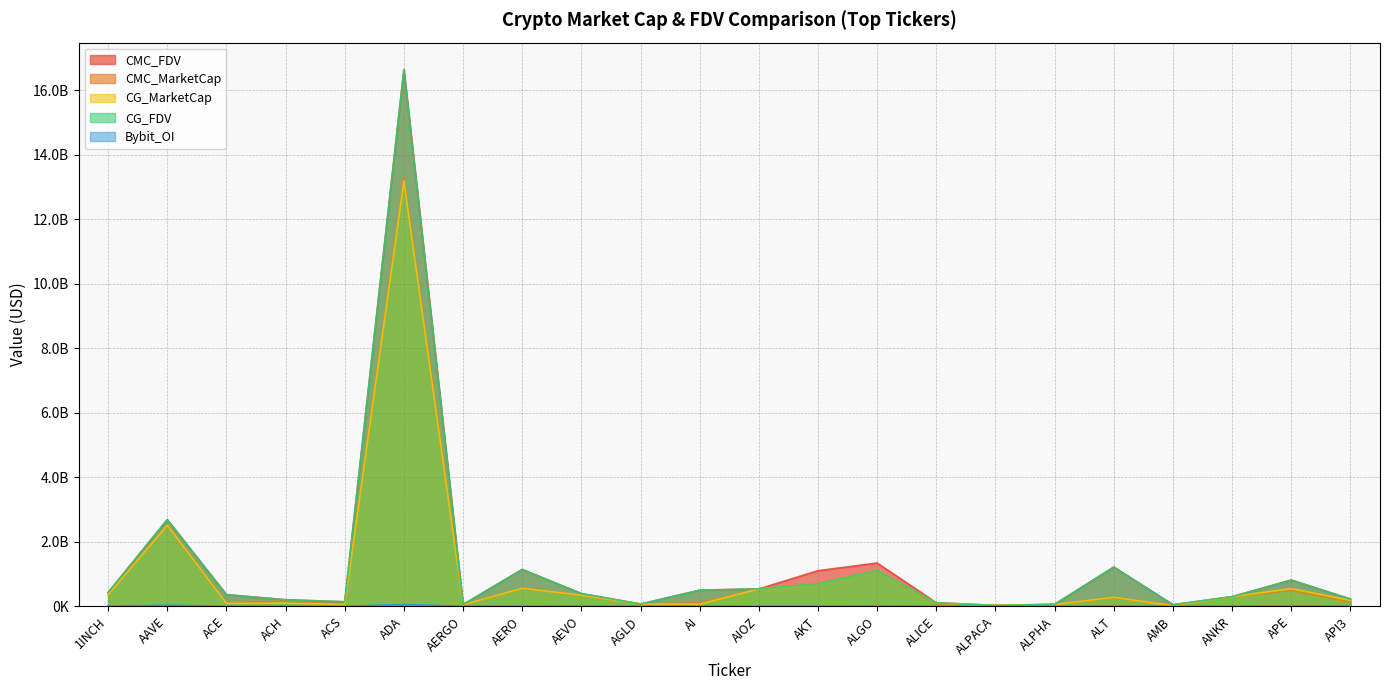

Reading left to right, transcribe all the data shown in this chart.

CMC_FDV: 427013635.0	2684914148.6	362088012.9	204681642.7	141428847.8	16636476868.5	56052403.8	1144501281.8	396982304.5	71673038.7	500979277.5	541583147.9	1105115834.7	1343126756.3	112219907.4	31758877.0	63169402.7	1218225032.4	51176023.8	299879274.8	814364043.5	225699498.3
CMC_MarketCap: 361687929.0	2506499324.4	92016384.8	166794058.7	57384032.5	13294631248.5	49886639.4	561149327.7	345837745.7	71673038.7	108962992.9	541583147.9	706195665.2	1109296841.5	76212279.4	25489494.4	56599784.8	271965595.0	24840892.0	299879274.8	492605416.4	138268459.1
CG_MarketCap: 361432125.0	2510858973.0	92131909.0	101014137.0	57364773.0	13181614799.0	52097733.0	558916797.0	346097543.0	71651293.0	65163600.0	541444716.0	704049108.0	1109769868.0	103292530.0	25485110.0	56534207.0	280989781.0	22470675.0	299804718.0	549524320.0	186397521.0
CG_FDV: 426711853.0	2689582913.0	360835621.0	204329389.0	141381379.0	16624156246.0	56019069.0	1139955128.0	397280522.0	71651293.0	501258462.0	543555044.0	706453723.0	1109769879.0	112172884.0	25485110.0	63096213.0	1216186608.0	51160326.0	299804718.0	814538629.0	225847001.0
Bybit_OI: 6822957.0	35792500.0	1437691.0	2123528.0	0.0	61309964.0	1436645.0	2815554.0	5828201.0	1432615.0	5307938.0	2587236.0	2568759.0	6650337.0	3121303.0	1050117.0	901821.0	9059296.0	962338.0	4533015.0	10180308.0	3319824.0